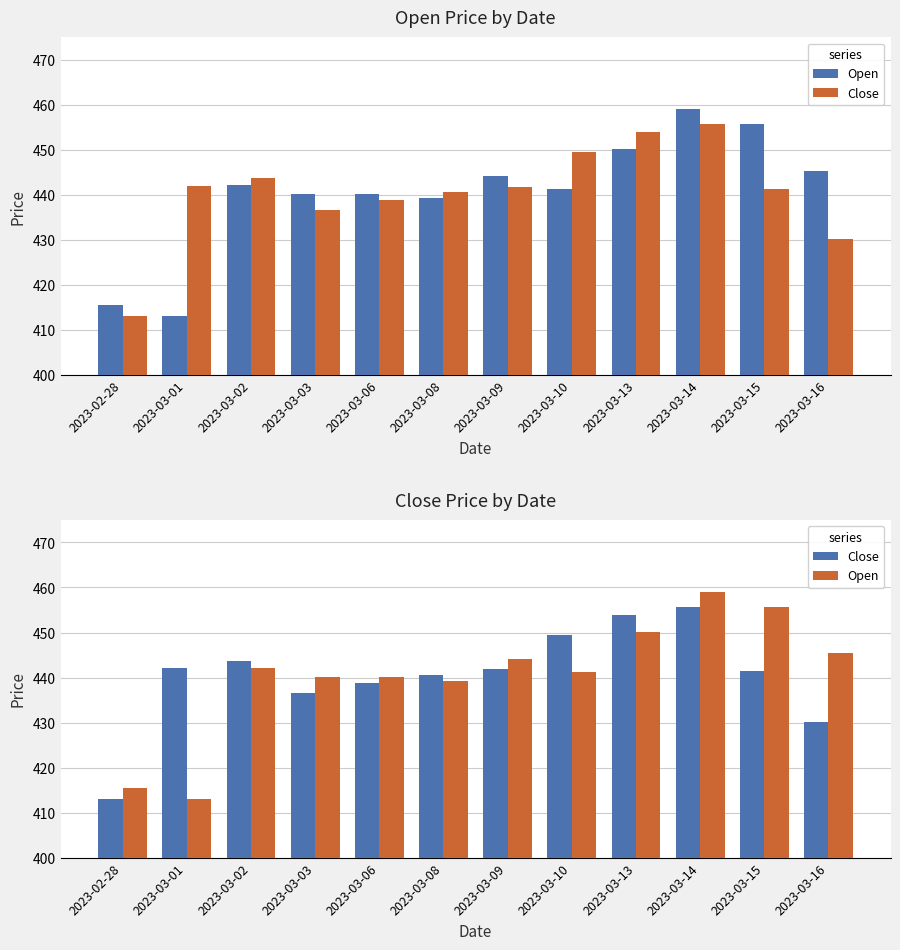

Reading left to right, transcribe all the data shown in this chart.

Open: 415.5	413.0	442.2	440.2	440.2	439.2	444.2	441.3	450.1	459.0	455.8	445.4
Close: 413.0	442.1	443.7	436.6	438.9	440.7	441.8	449.4	453.9	455.8	441.4	430.2